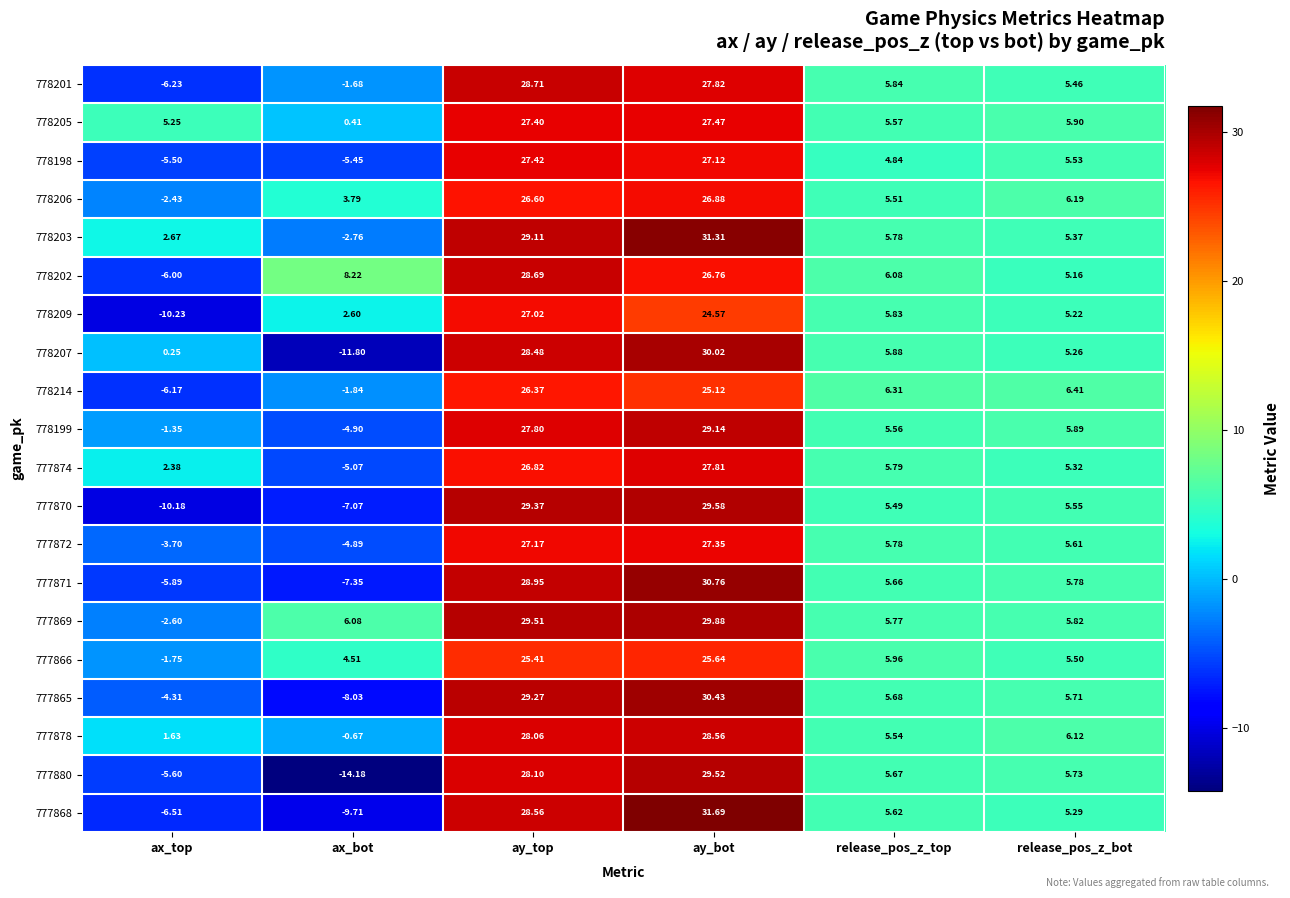

Between ax_bot and ay_top, which series saw the biggest shift?

777880